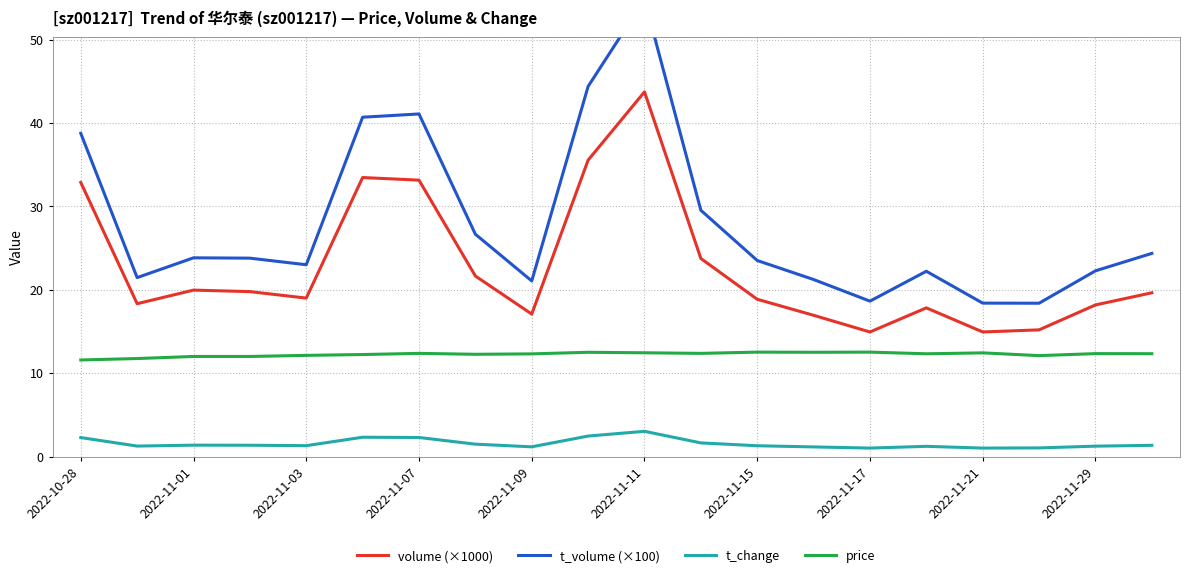

True or false: t_change and price intersect in this chart.

False